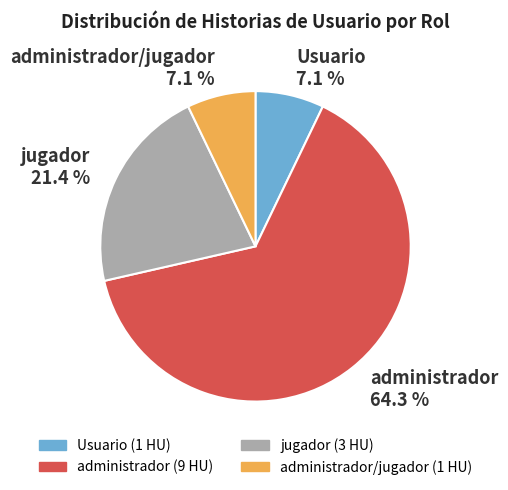

To the nearest percent, what is the difference between the largest and smallest slice percentages?

57%